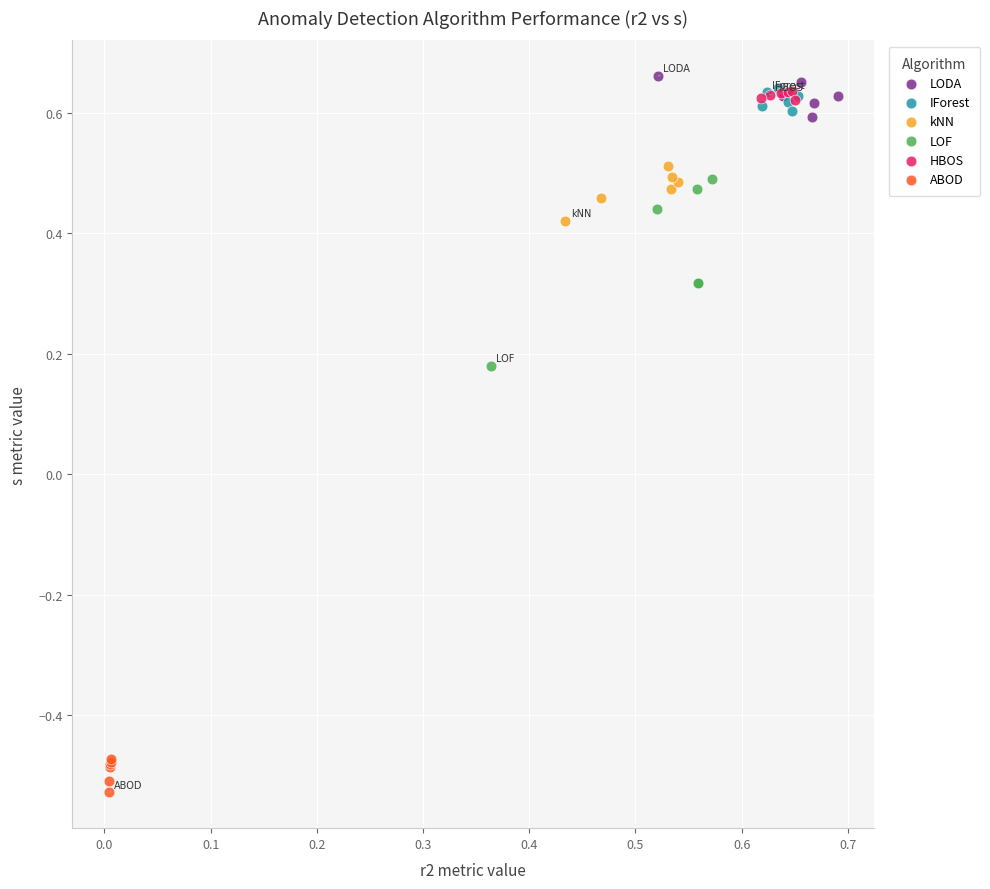

What are all the series names shown in the legend?

LODA, IForest, kNN, LOF, HBOS, ABOD